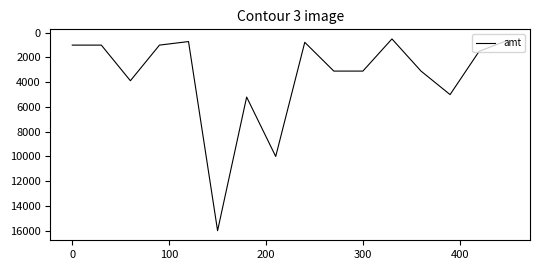

What is the difference between the maximum and minimum values?

15500